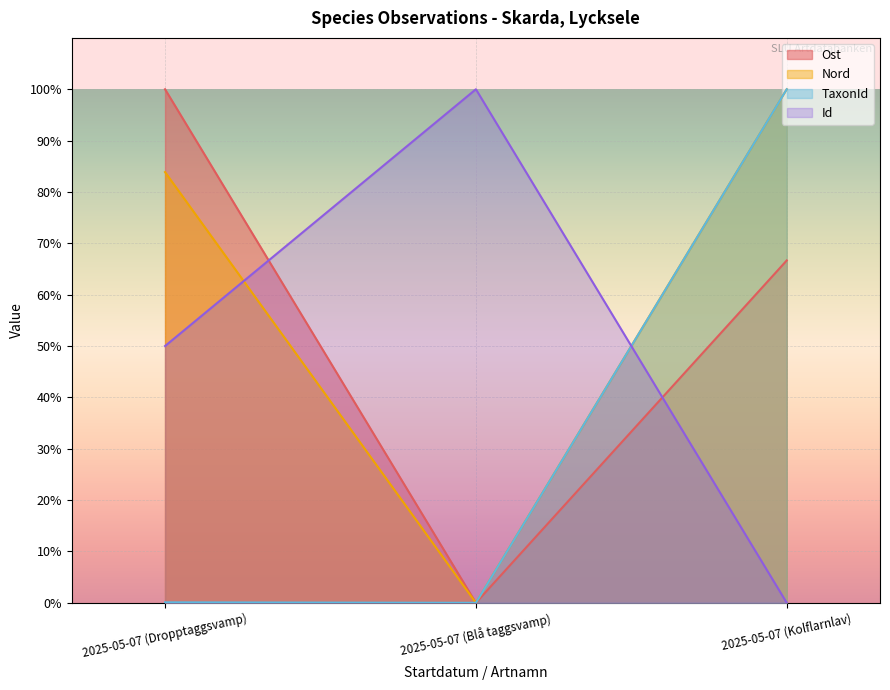

At which label does Ost first exceed 66?

2025-05-07 (Dropptaggsvamp)